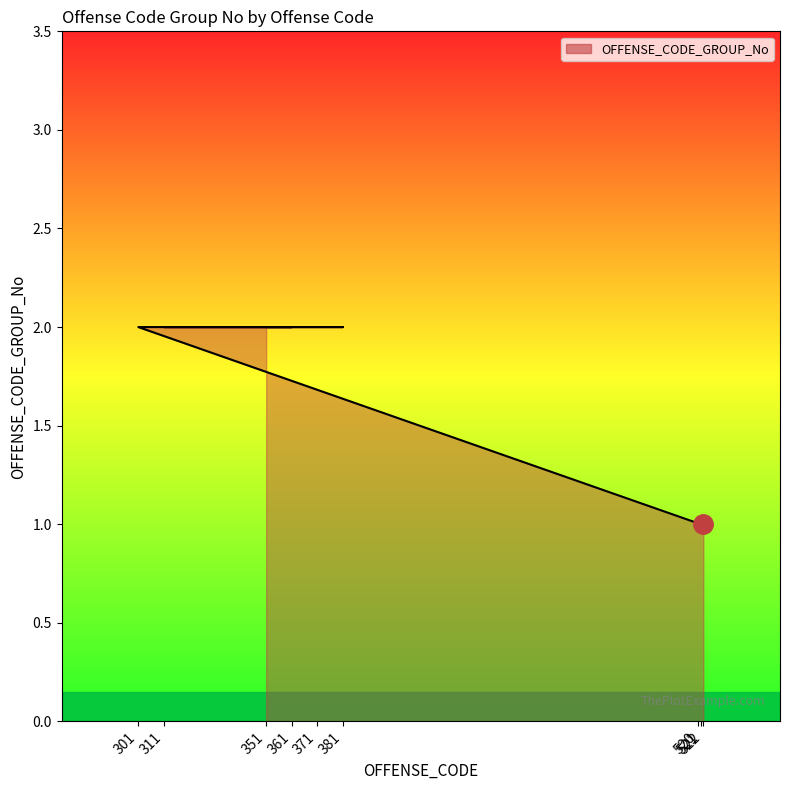

Is it true that the value at 521 is 1?

False